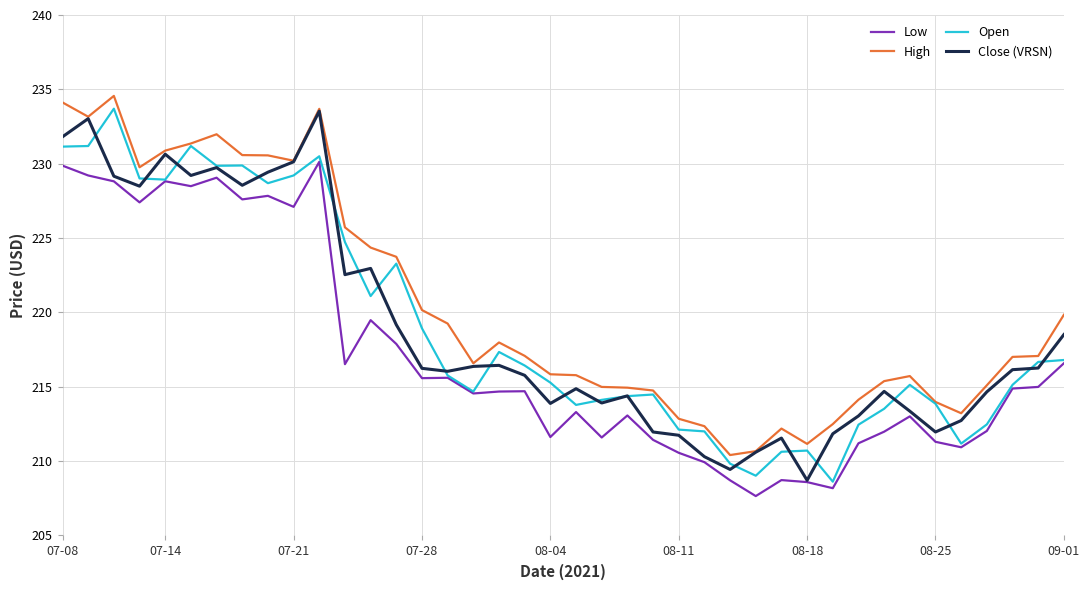

True or false: High and Low intersect in this chart.

False